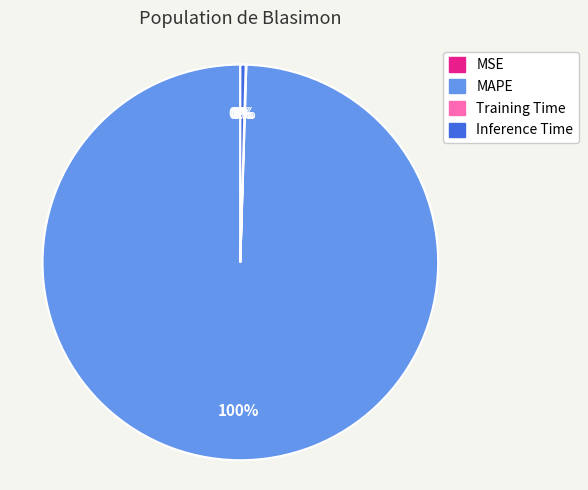

To the nearest percent, what is the average slice percentage?

25%